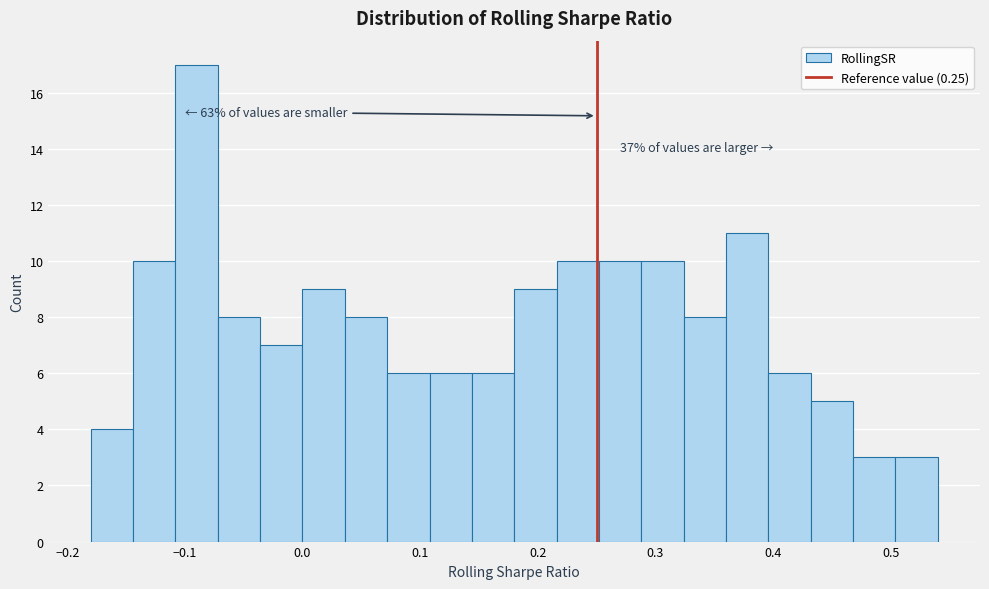

Around what value on the x-axis is the tallest bar? Give the approximate position of its centre, as read against the axis.

-0.09